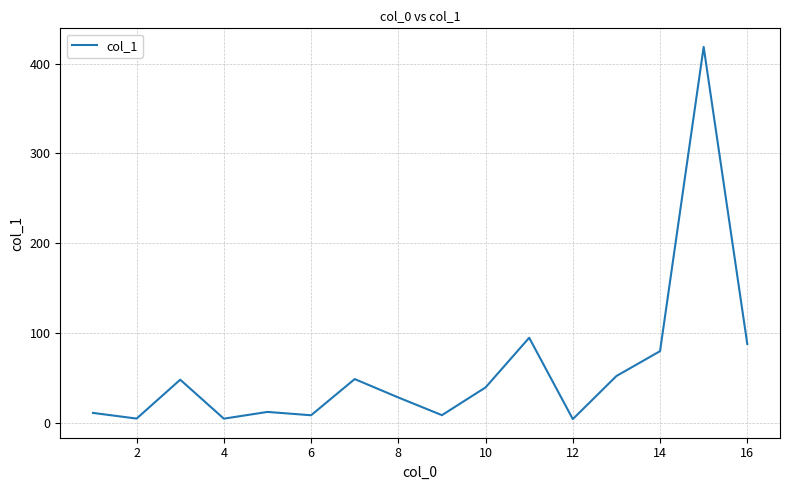

What is the greatest value displayed?

418.5